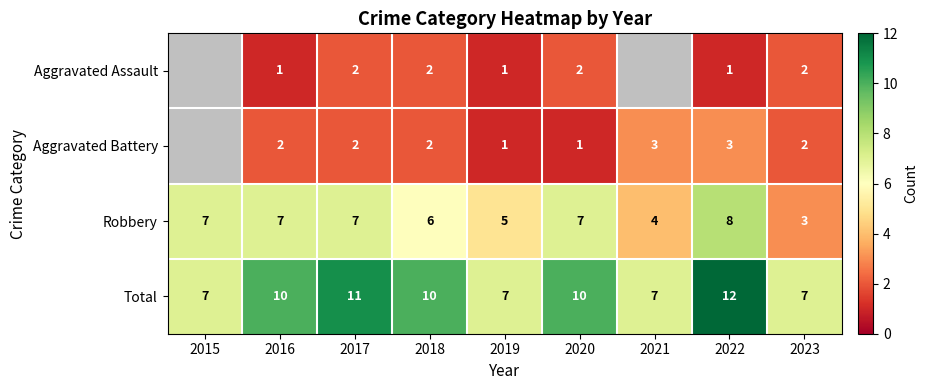

What is the sum of the Aggravated Assault values at 2017 and 2022?

3